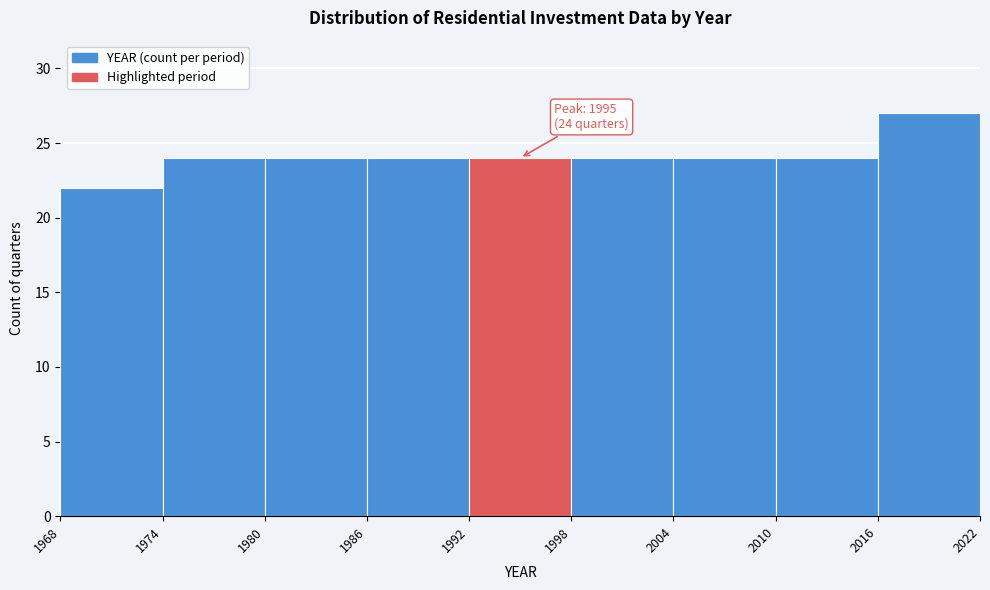

Over which range of the x-axis is the bar tallest?

2016 to 2022